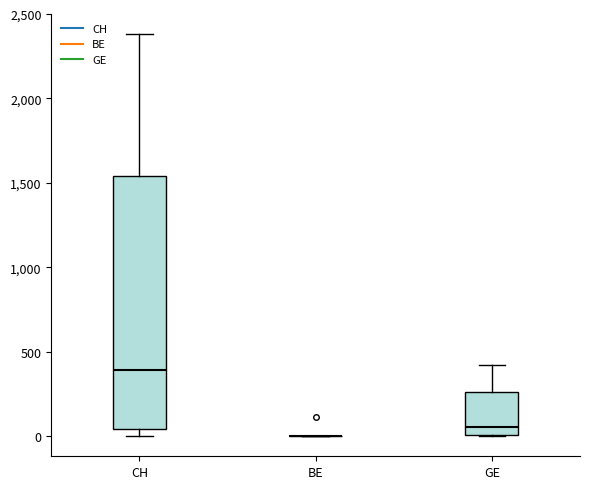

Reading left to right, read every box against the y-axis: the position of its median line, the range the box covers, and the ends of its whiskers. The values are not printed on the chart, so give them approximately, as read against the axis.

CH: median 400, box 50 to 1550, whiskers 0 to 2400
BE: box collapsed to a line at 0, whiskers 0 to 0
GE: median 50, box 0 to 250, whiskers 0 to 400